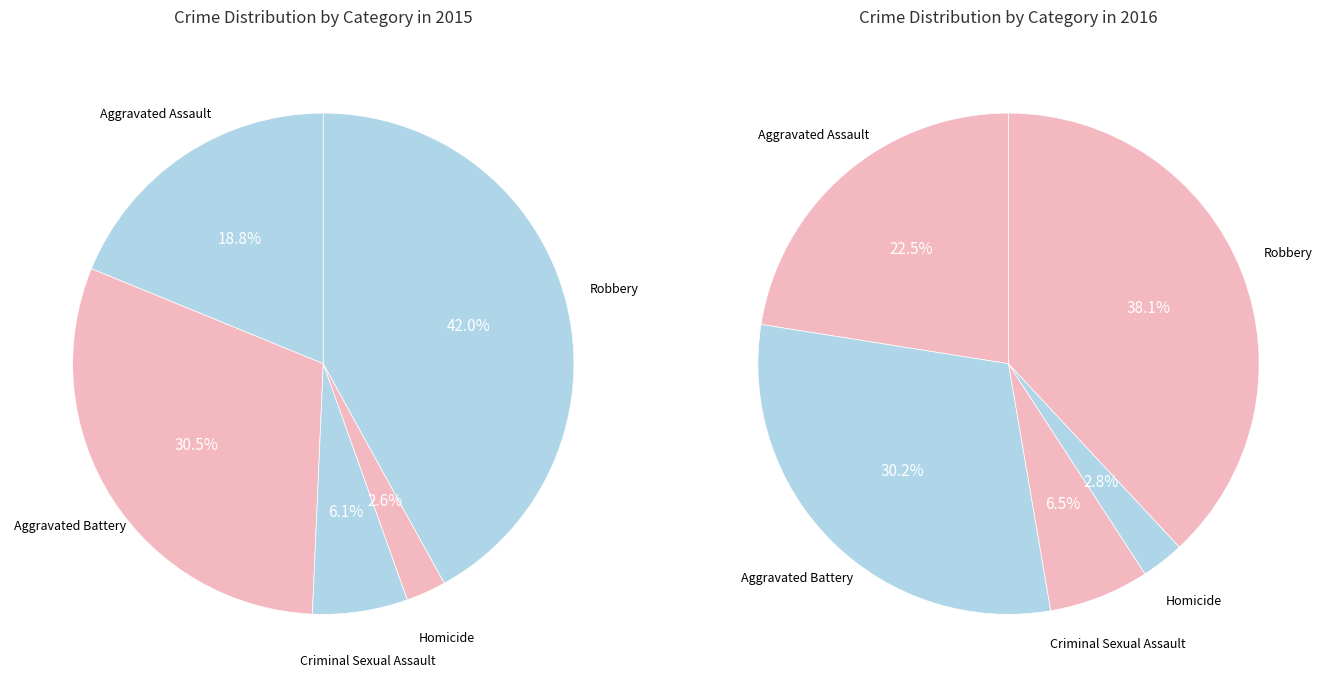

What percentage is the Aggravated Battery slice, to the nearest percent?

30%